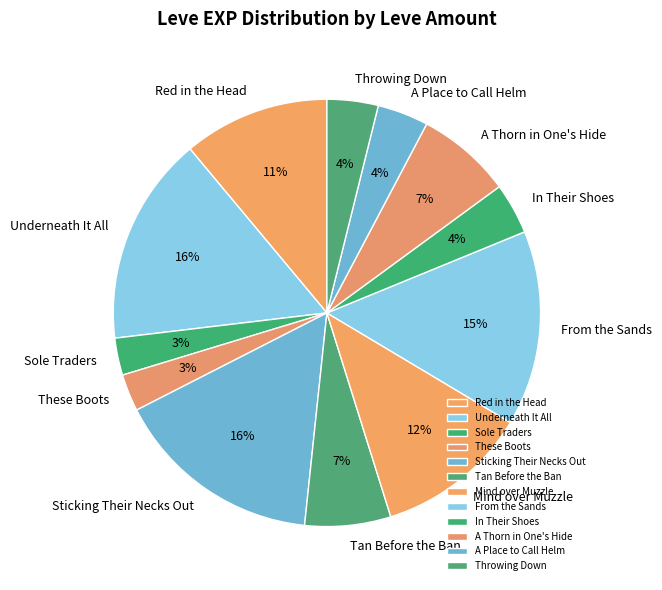

True or false: Red in the Head accounts for 11% of the total.

True